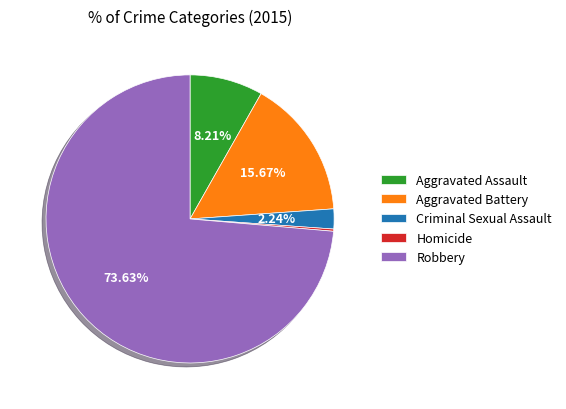

What is the ratio of the value at Robbery to the value at Criminal Sexual Assault?

32.9